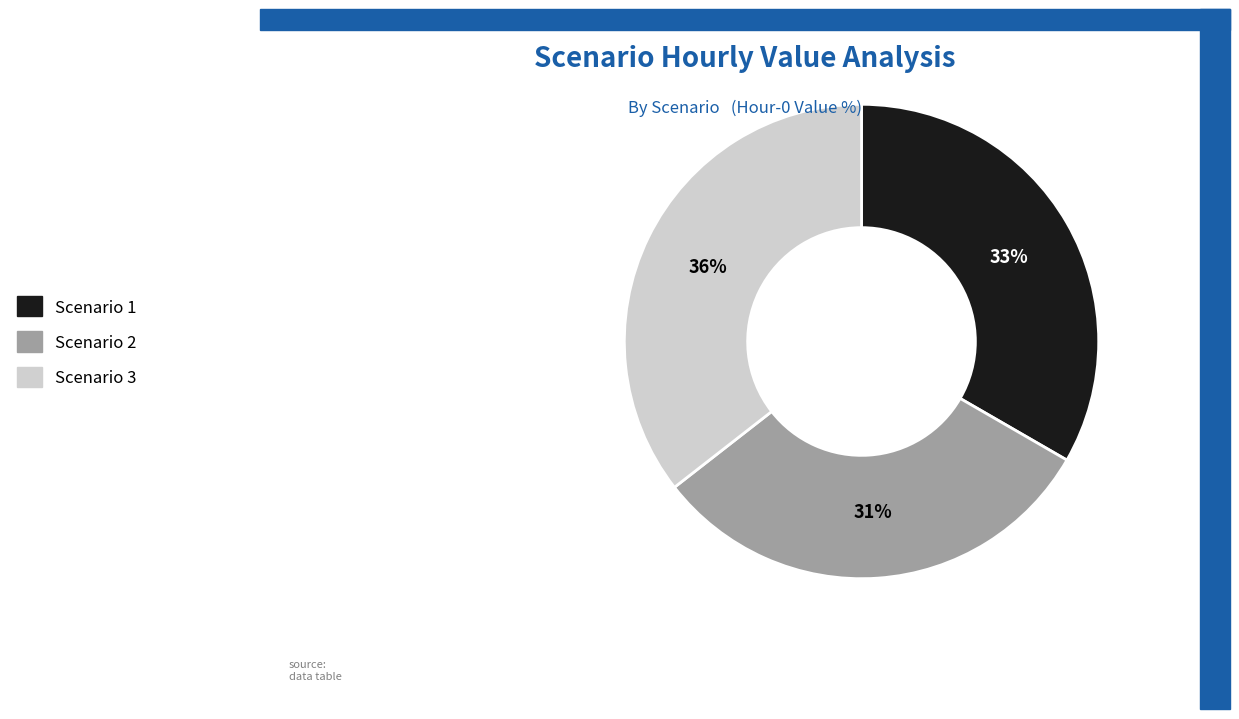

How many segments does this pie chart have?

3